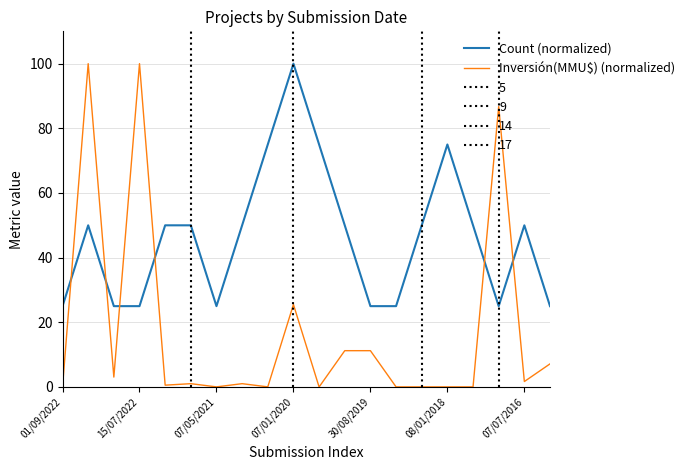

Which series has the largest total across all categories?

Count (normalized)